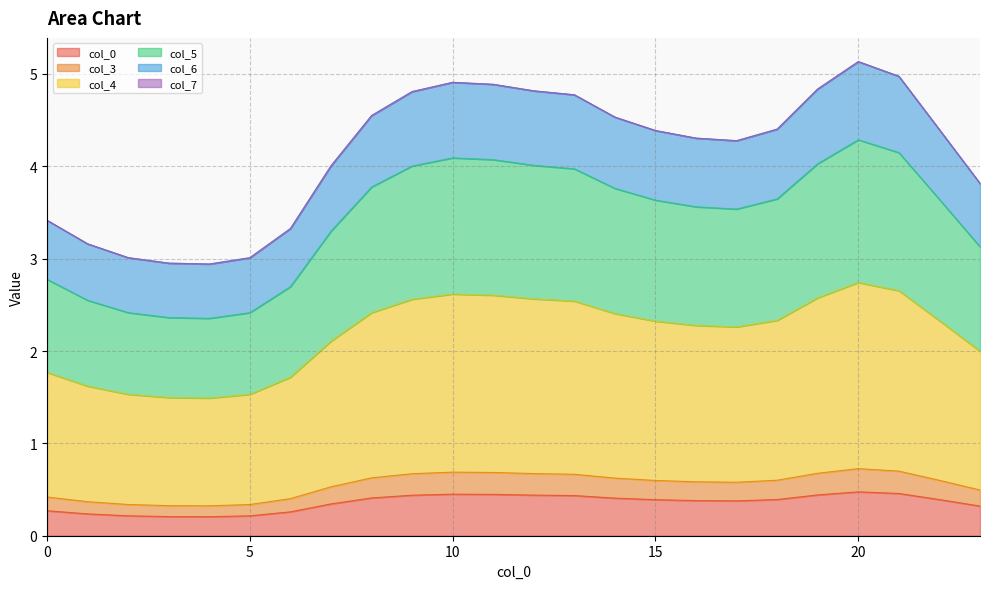

True or false: 5 and 6 cross at least once.

False